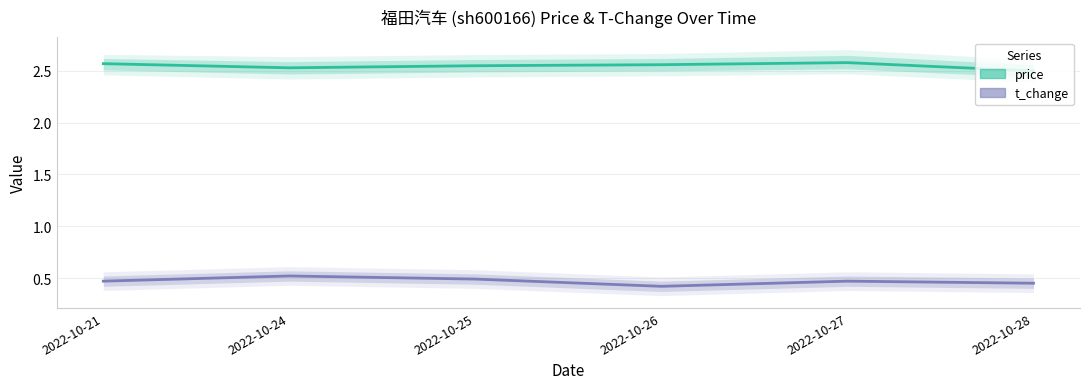

What is the sum of all price values?

15.3